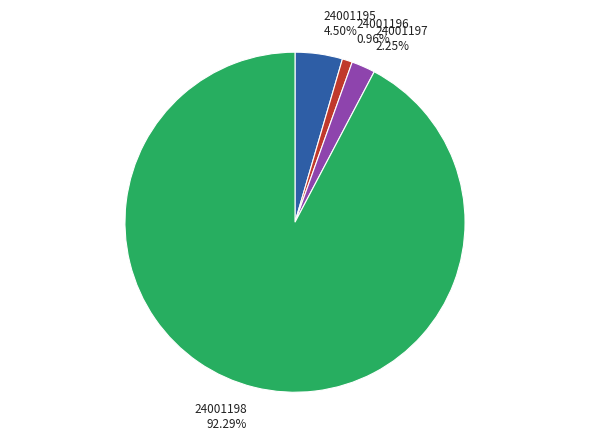

Rank the categories by value from lowest to highest.

24001196, 24001197, 24001195, 24001198